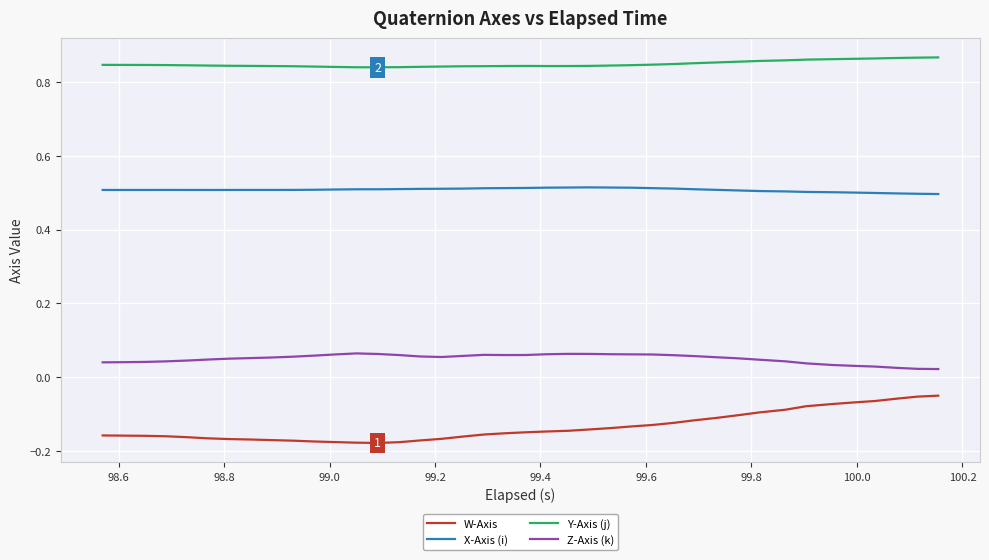

True or false: X-Axis (i) and W-Axis intersect in this chart.

False